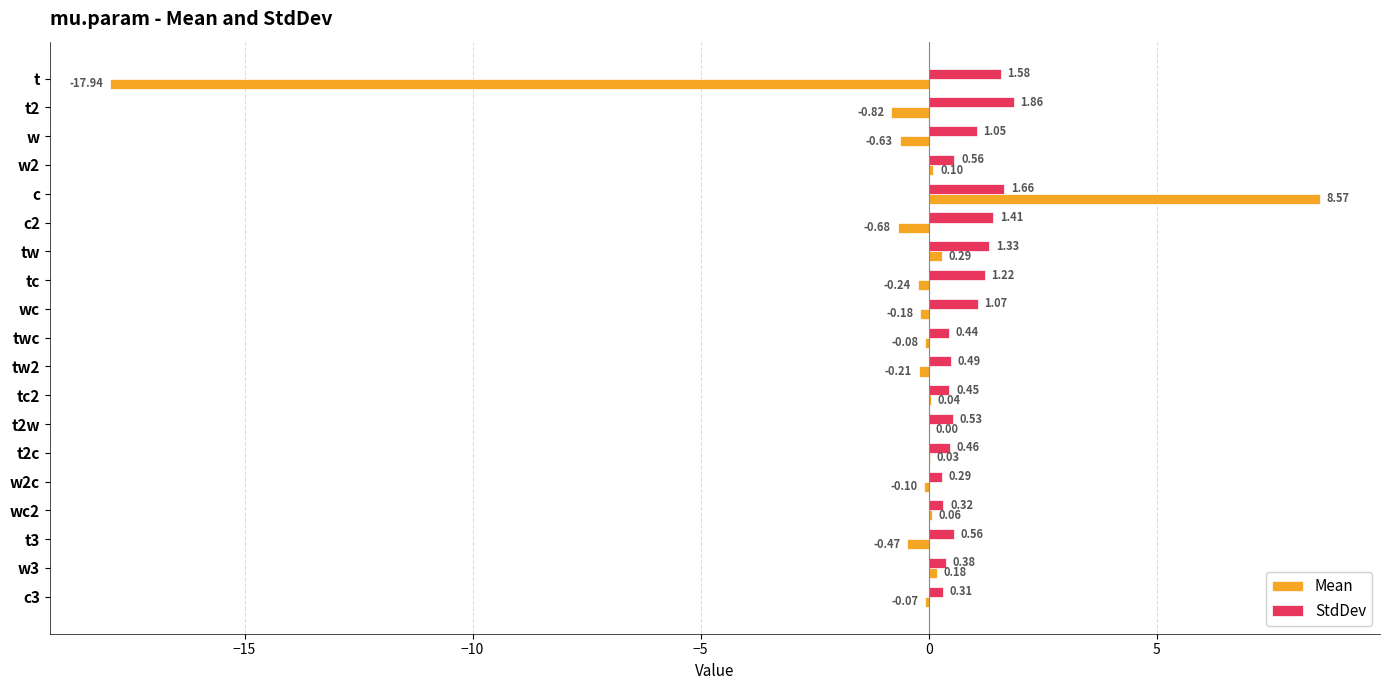

Where is StdDev nearest to the value 1?

w